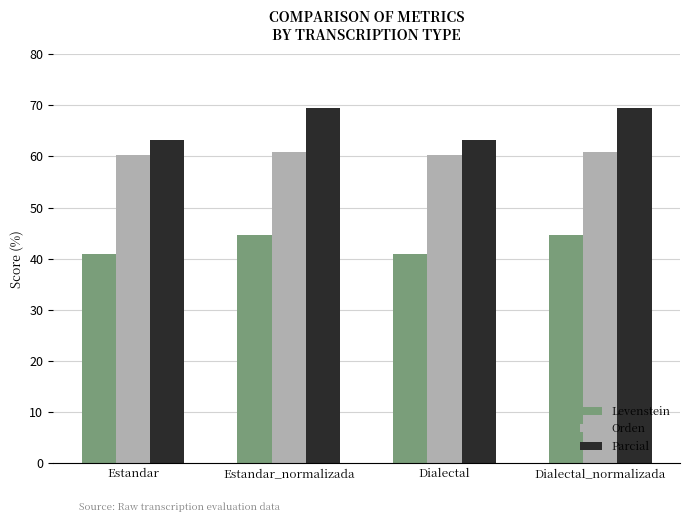

Which series has the widest spread of values?

Parcial